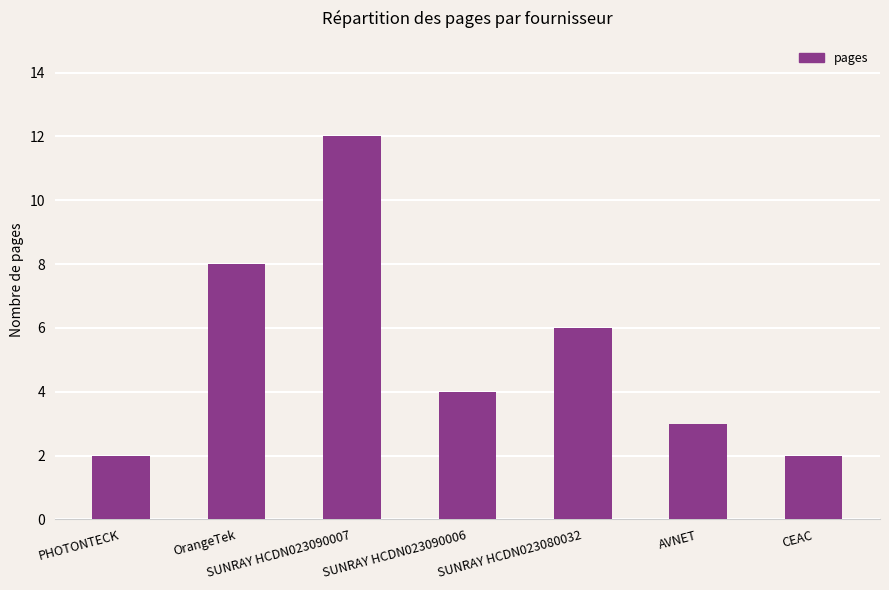

Is it true that the value at SUNRAY HCDN023080032 is 9?

False